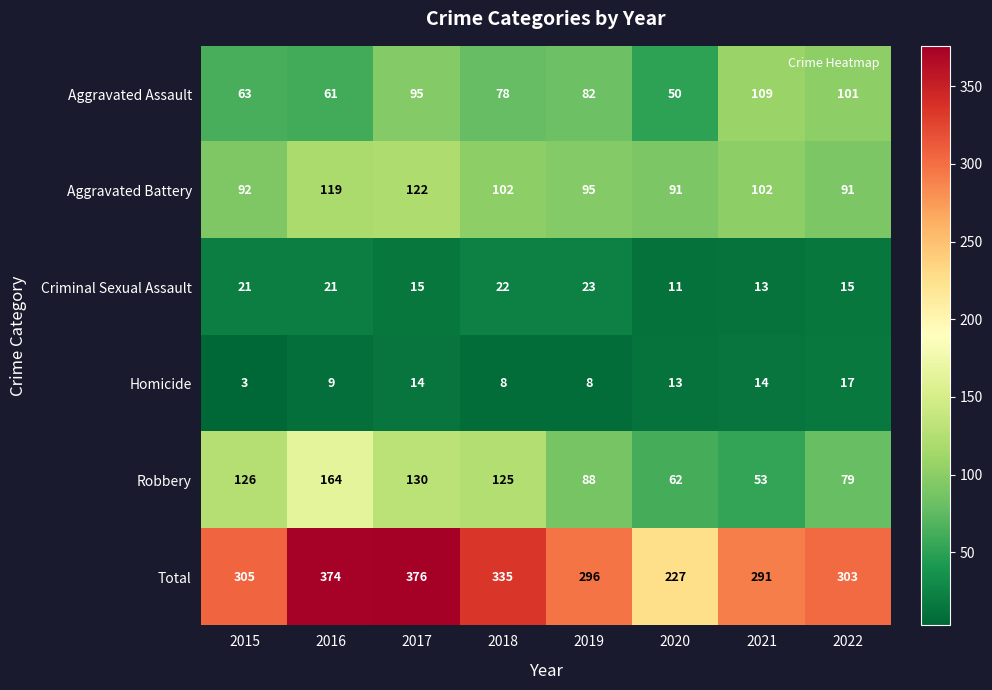

At which label does Aggravated Assault reach its minimum?

2020